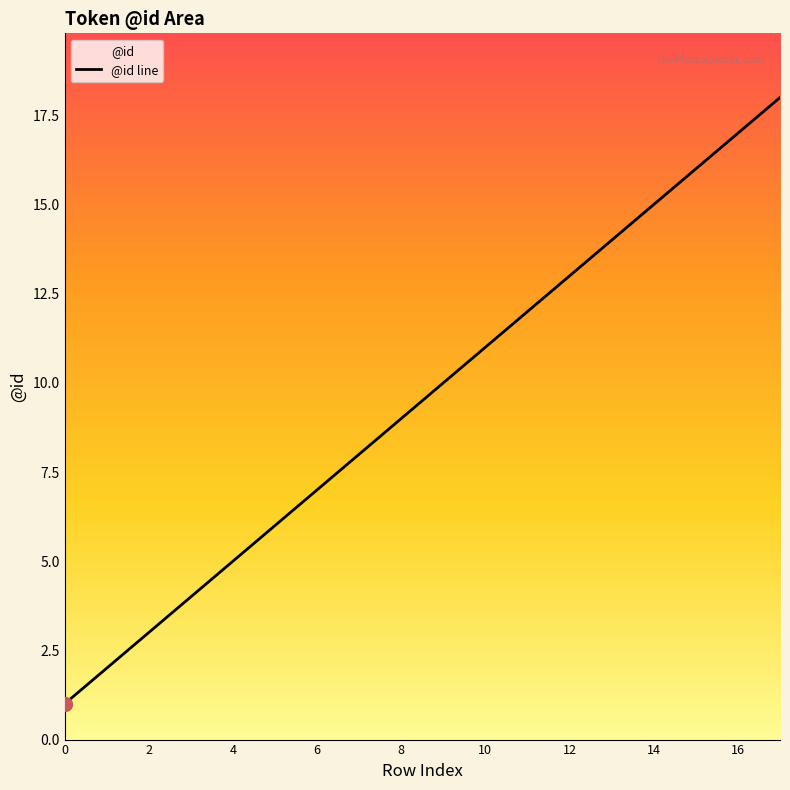

Rank the categories by value from lowest to highest.

0, 1, 2, 3, 4, 5, 6, 7, 8, 9, 10, 11, 12, 13, 14, 15, 16, 17